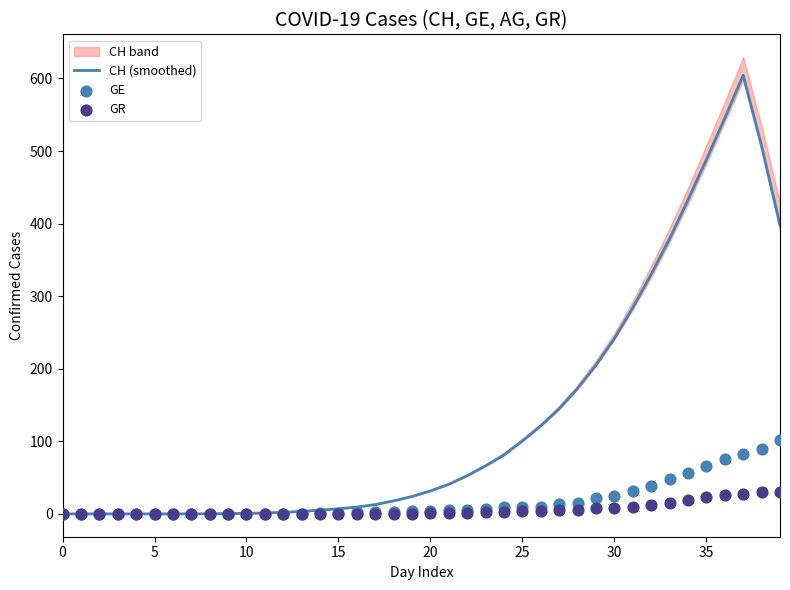

Which series has the largest total across all categories?

CH (smoothed)